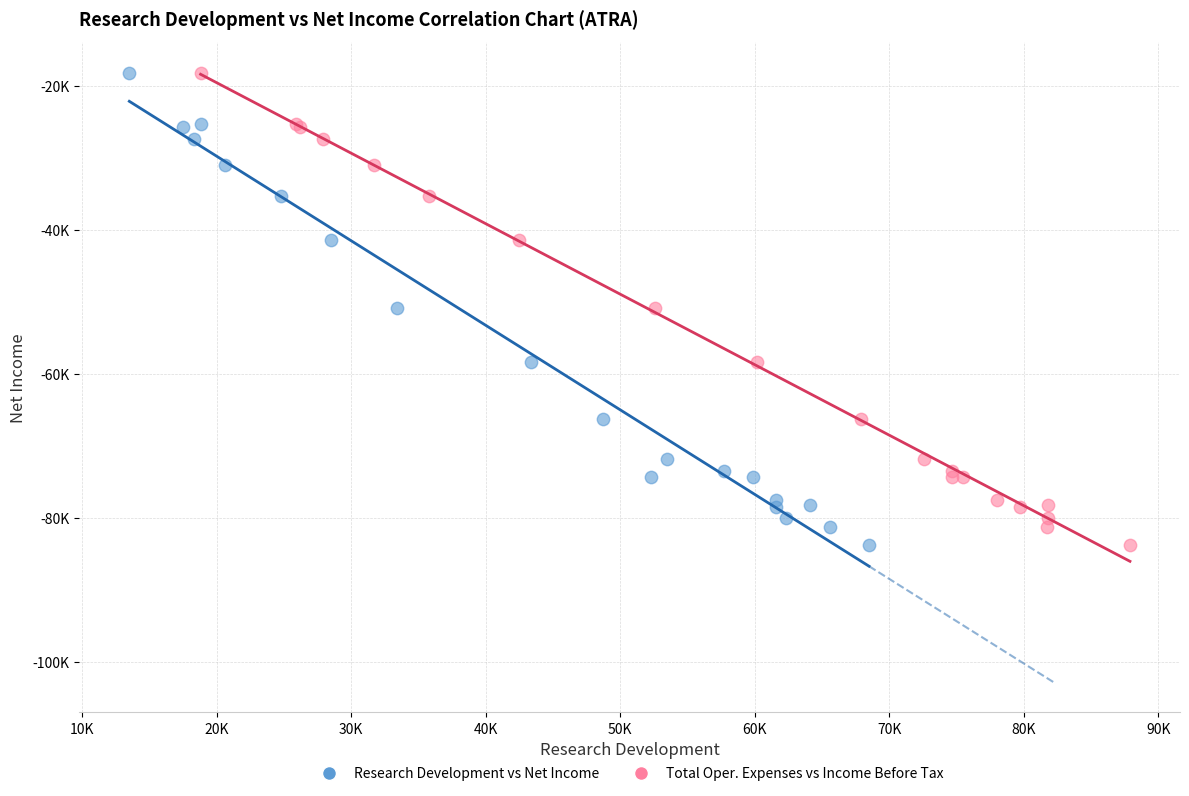

What are all the series names shown in the legend?

Research Development vs Net Income, Total Oper. Expenses vs Income Before Tax